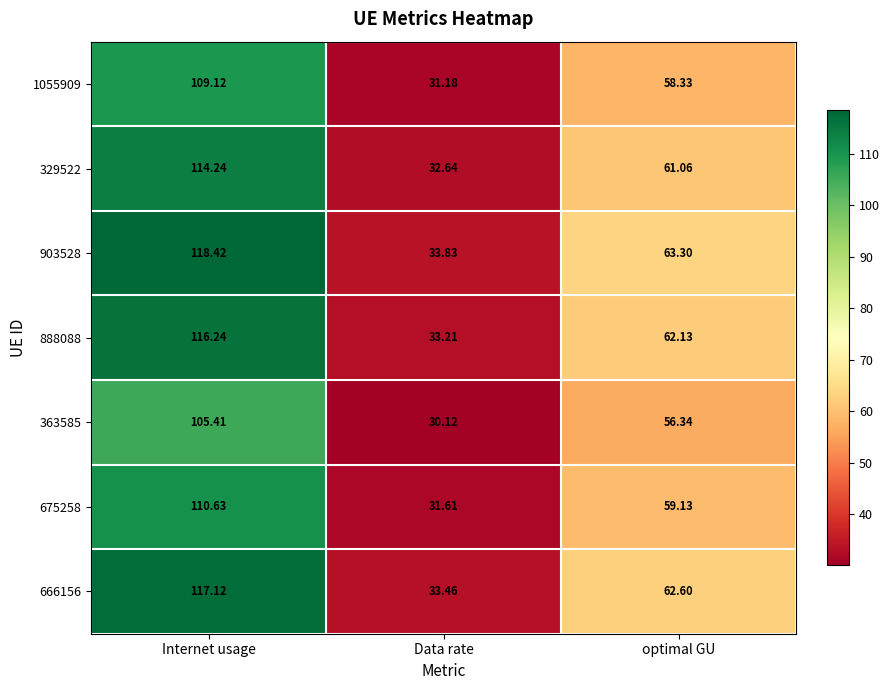

Is the value of 1055909 at Internet usage greater than the value of 675258 at Internet usage?

No